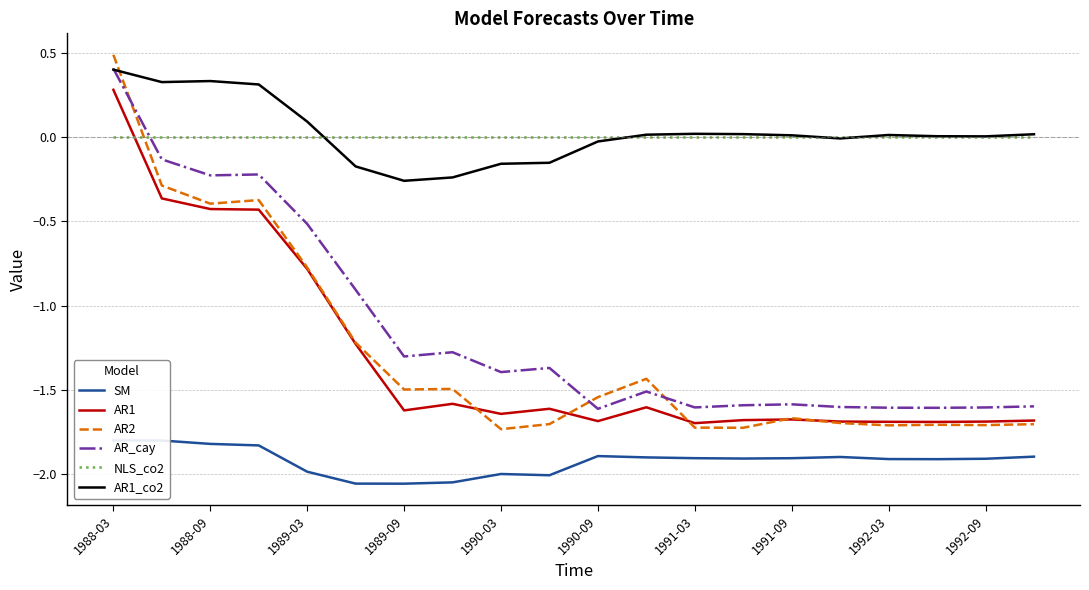

The AR_cay series shows -1.6 at 1992-09. True or false?

True